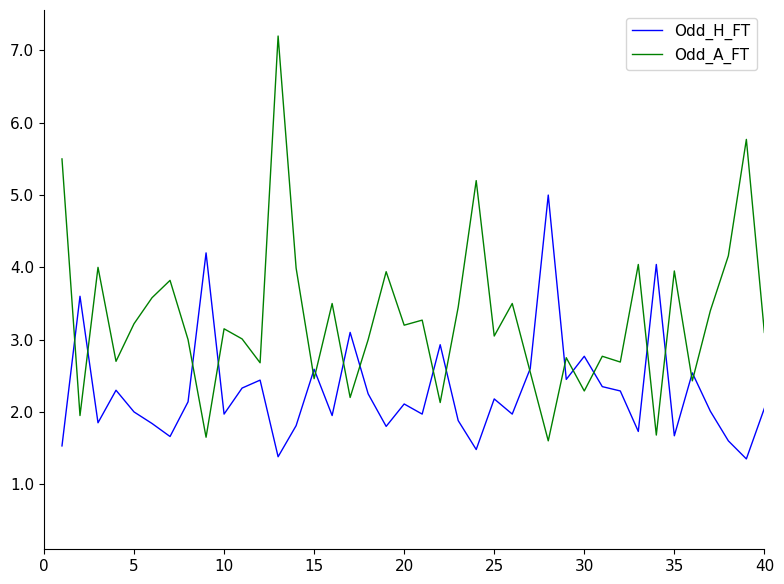

Which series has the largest total across all categories?

Odd_A_FT